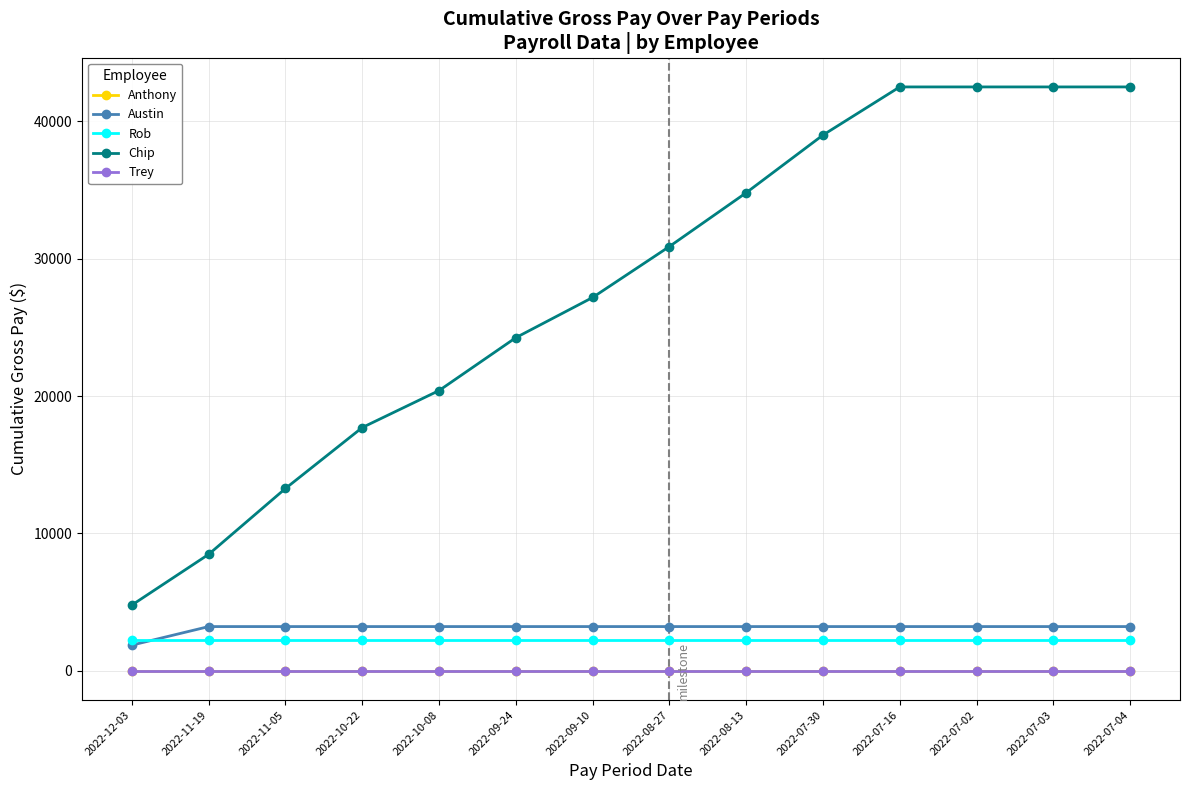

How many lines are shown in the chart?

5